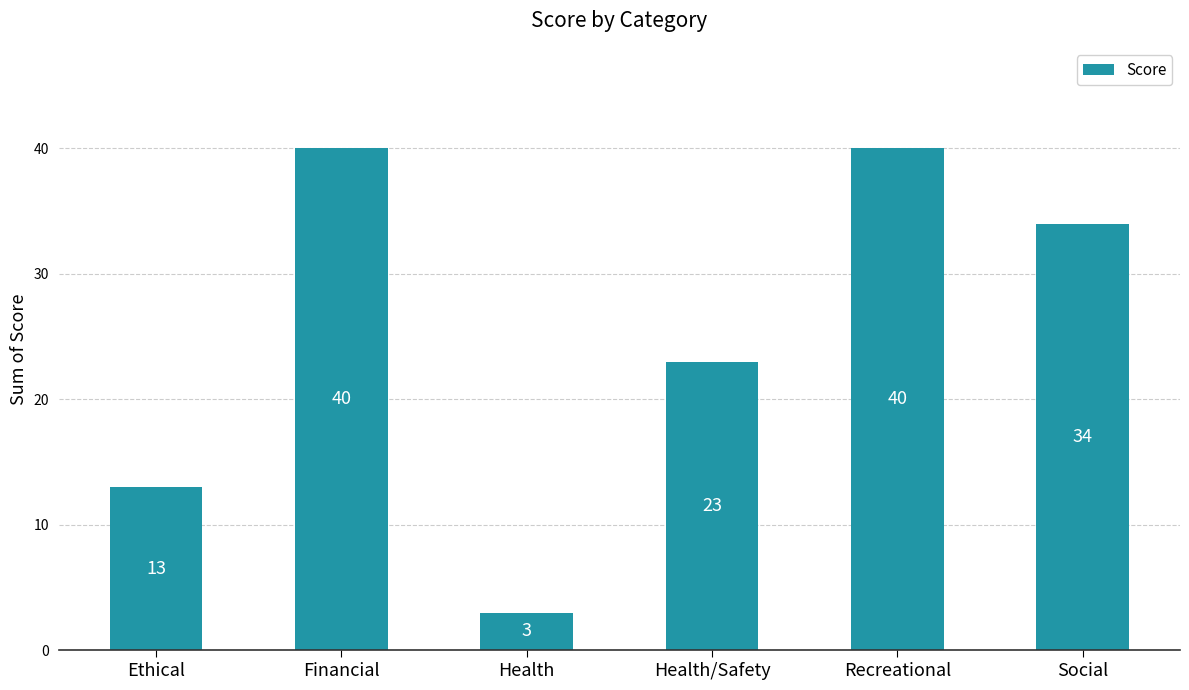

The chart shows a value of 3 at Health. True or false?

True